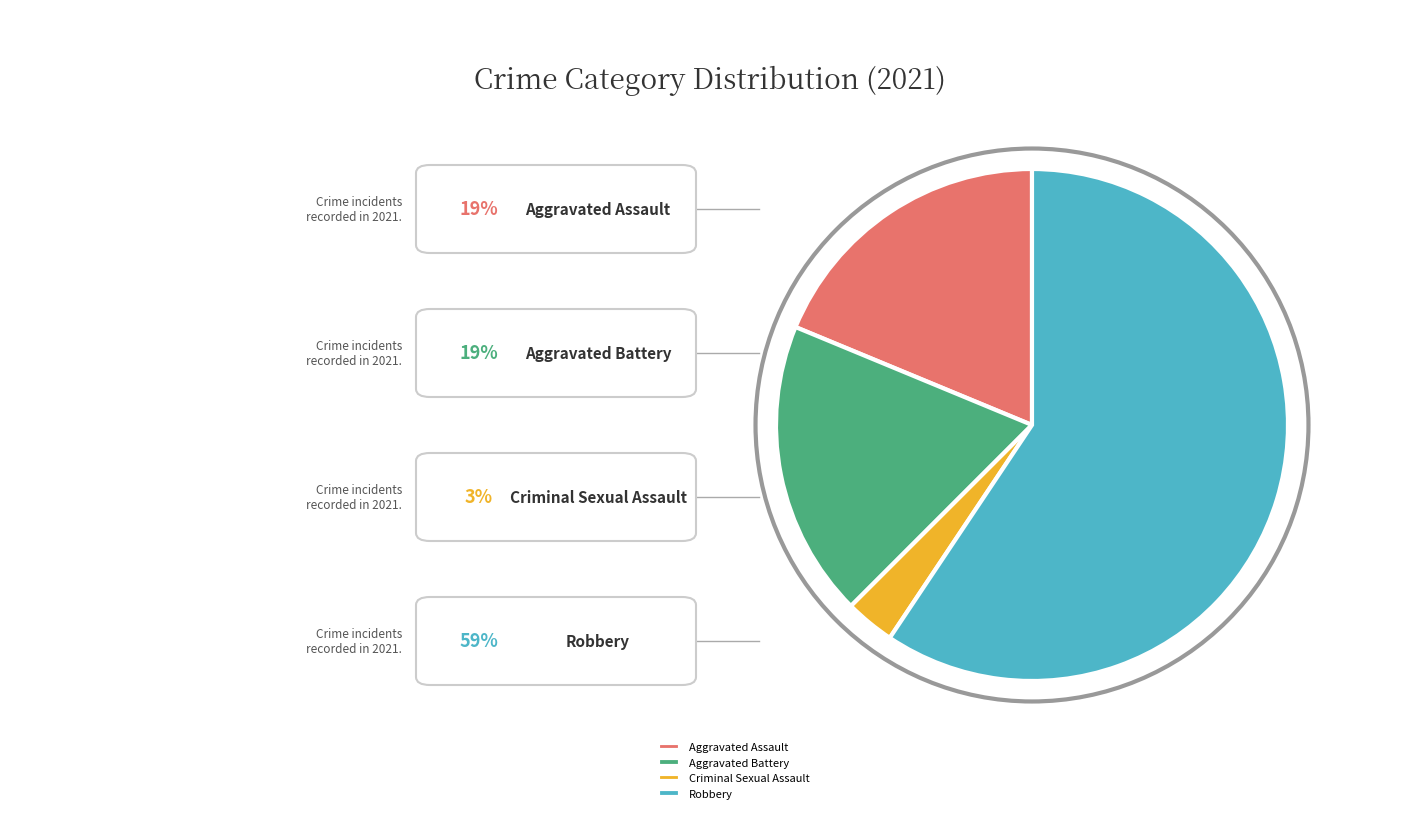

True or false: Robbery accounts for 70% of the total.

False